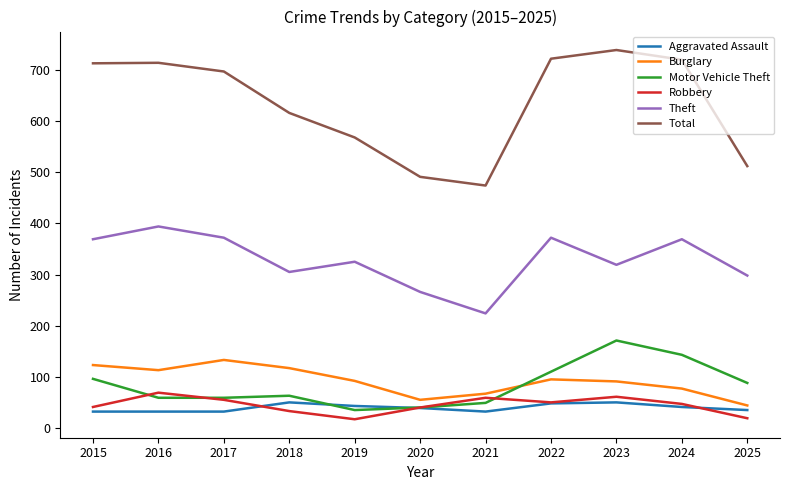

True or false: Aggravated Assault and Theft intersect in this chart.

False